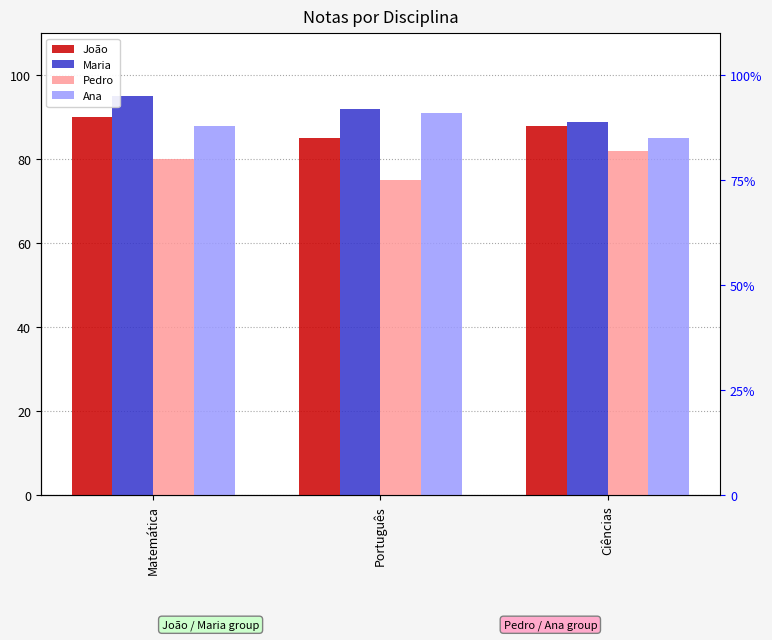

At Ciências, list the series in order from largest to smallest.

Maria, João, Ana, Pedro